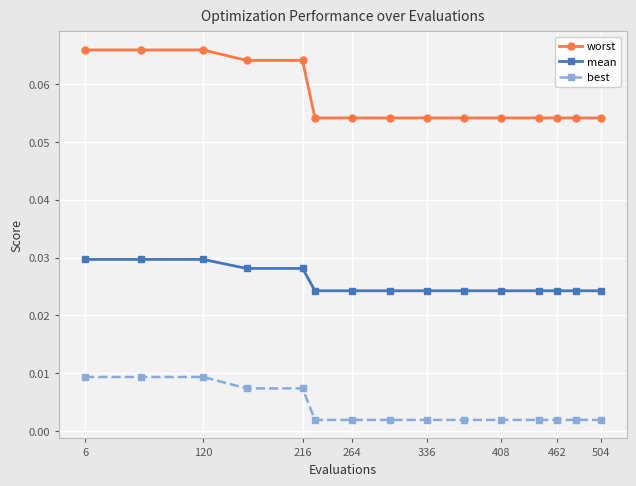

Rank the series by their maximum value, from lowest to highest.

best, mean, worst